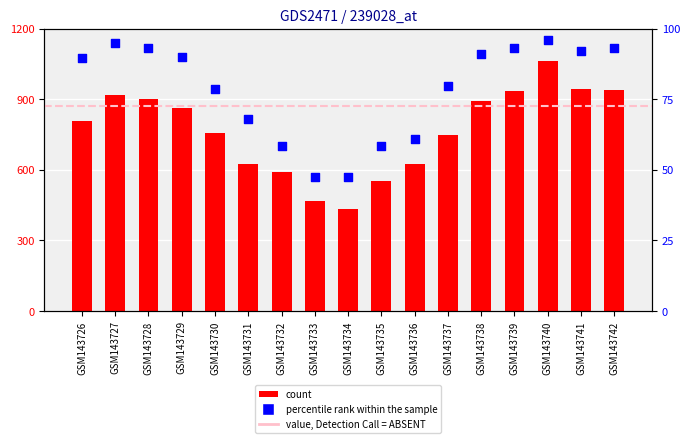

Which series contains the lowest Y value?

percentile rank within the sample